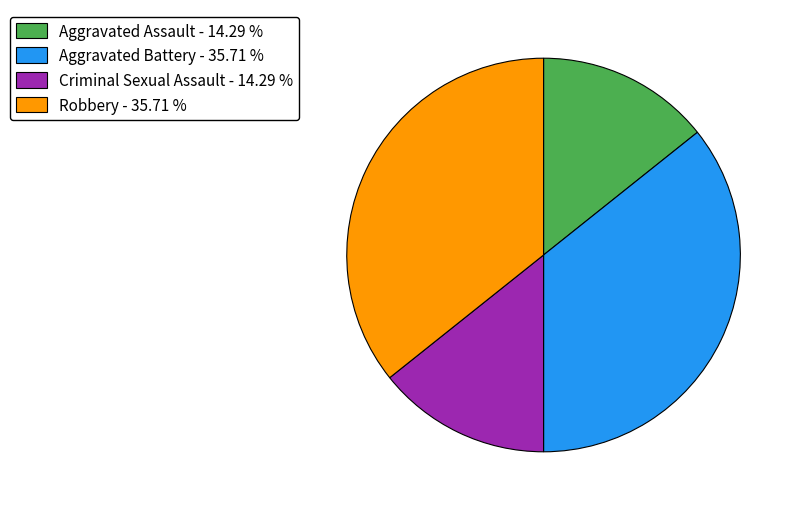

Which has a higher value, Robbery - 35.71 % or Aggravated Assault - 14.29 %?

Robbery - 35.71 %